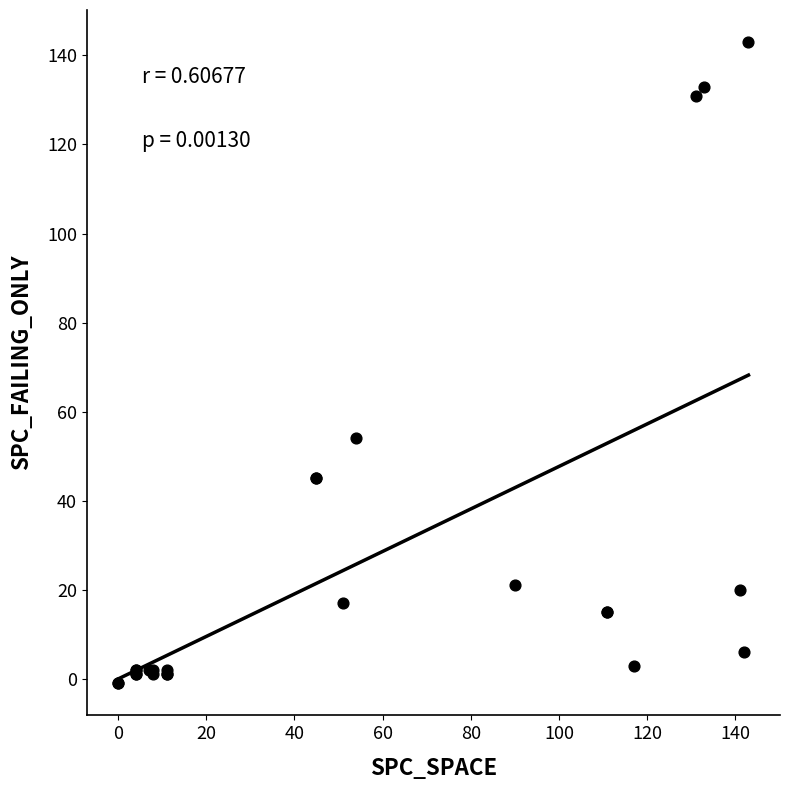

What Y value in the scatter plot is closest to 71?

54